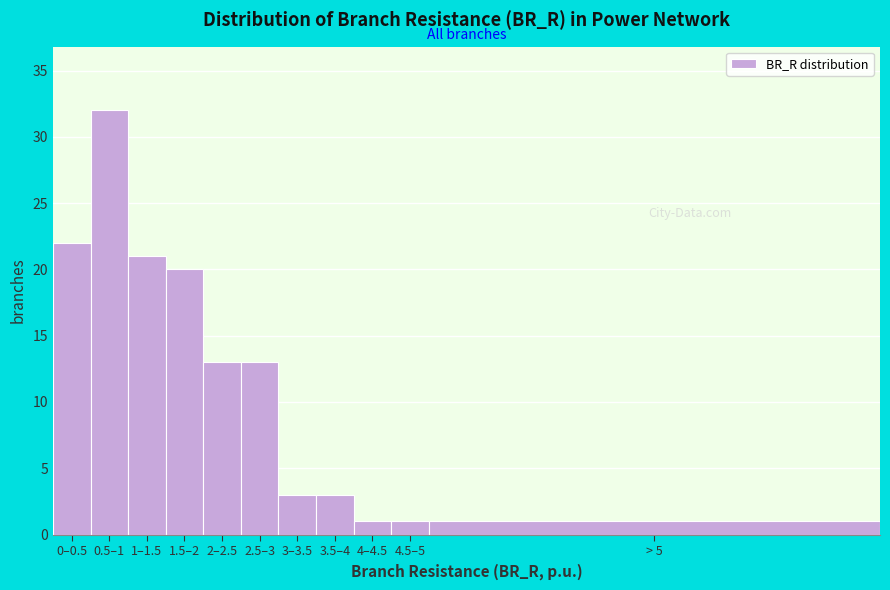

Reading left to right, extract all data points from this chart.

0–0.5=22	0.5–1=32	1–1.5=21	1.5–2=20	2–2.5=13	2.5–3=13	3–3.5=3	3.5–4=3	4–4.5=1	4.5–5=1	> 5=1